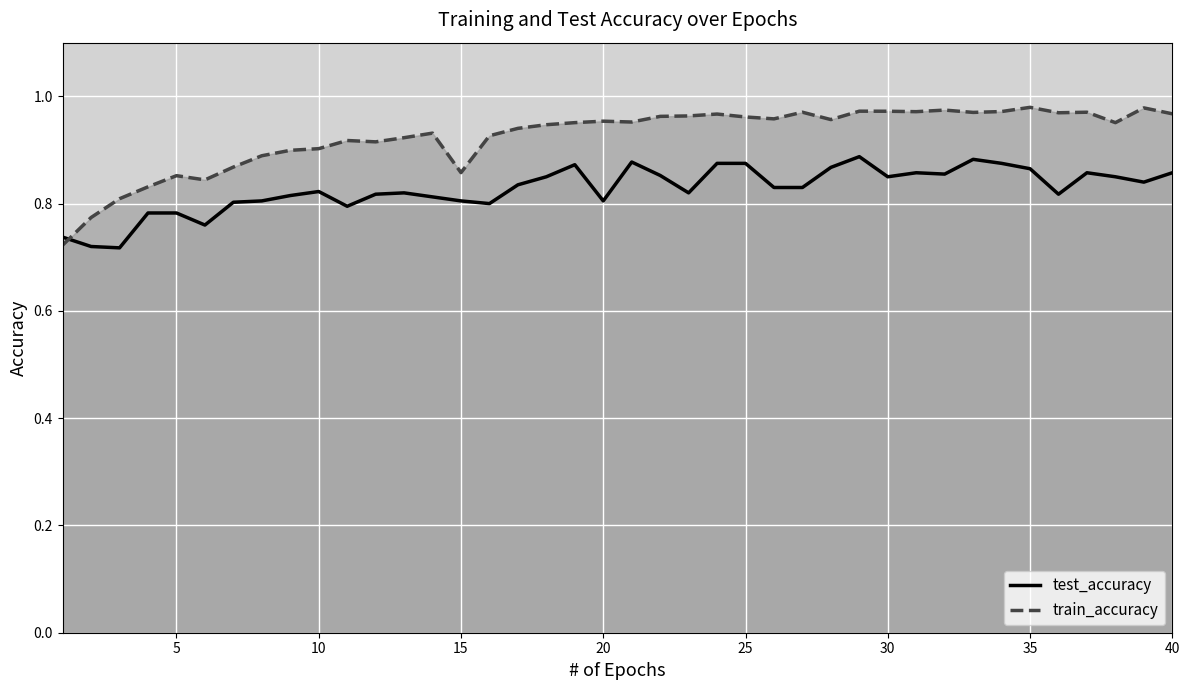

What is the difference between the maximum and minimum values in the test_accuracy series?

0.2